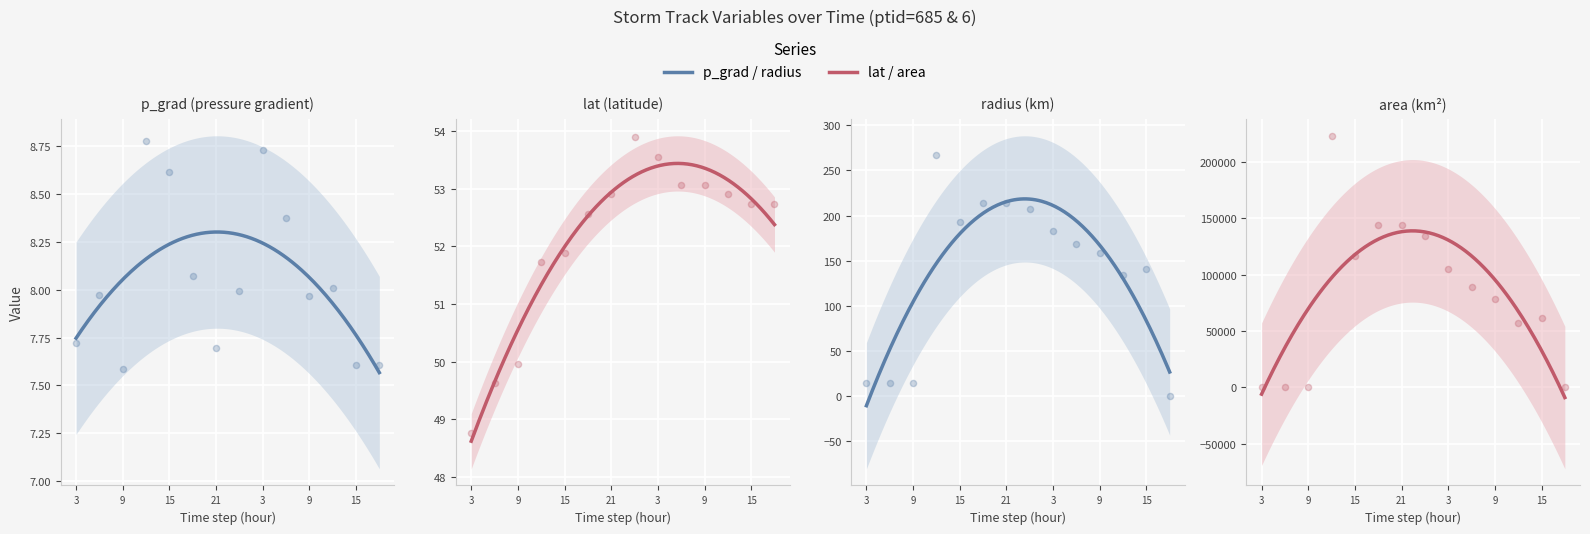

At which category is the sum across all series the highest?

21